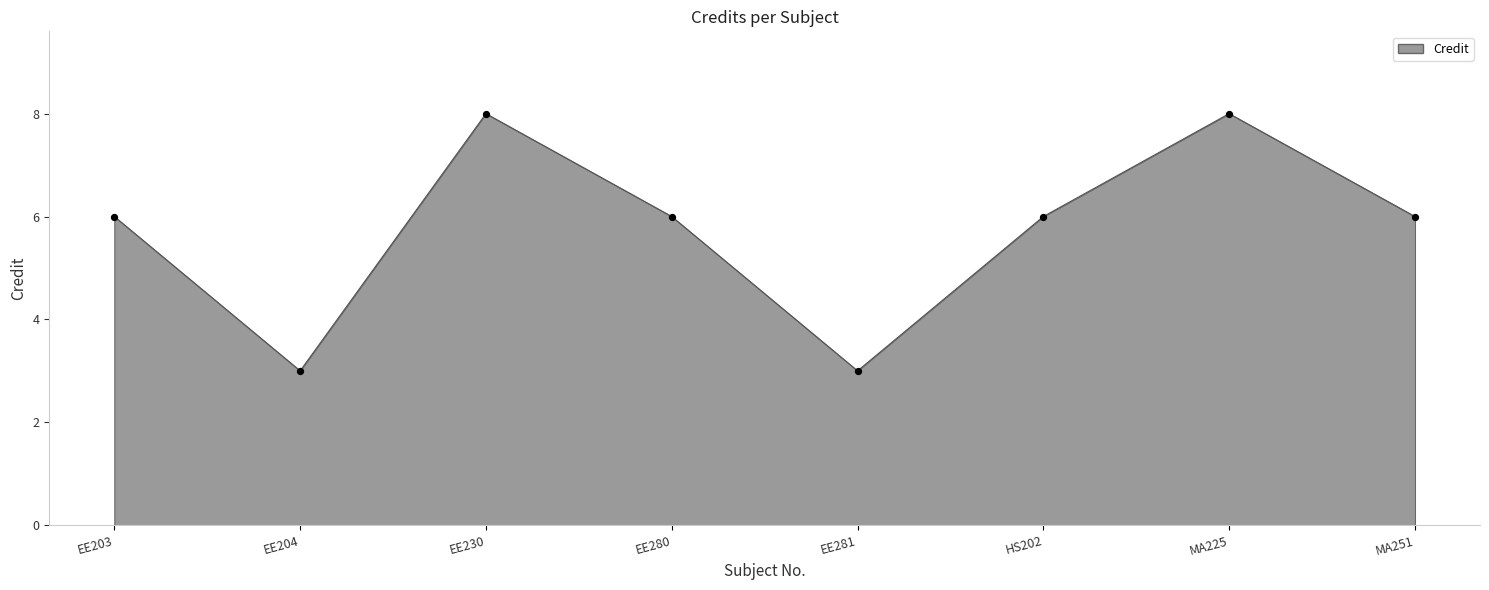

Which has a higher value, MA225 or EE280?

MA225